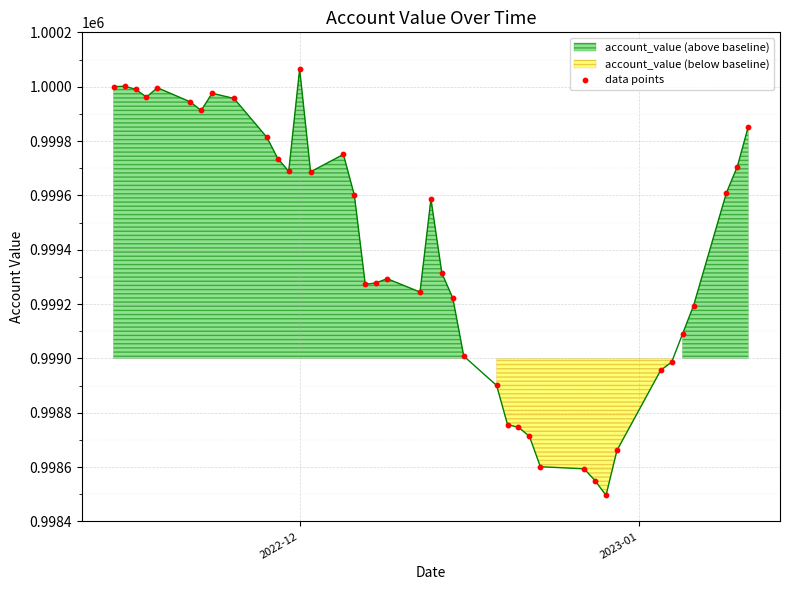

What is the range of Y values (max minus min)?

1569.0